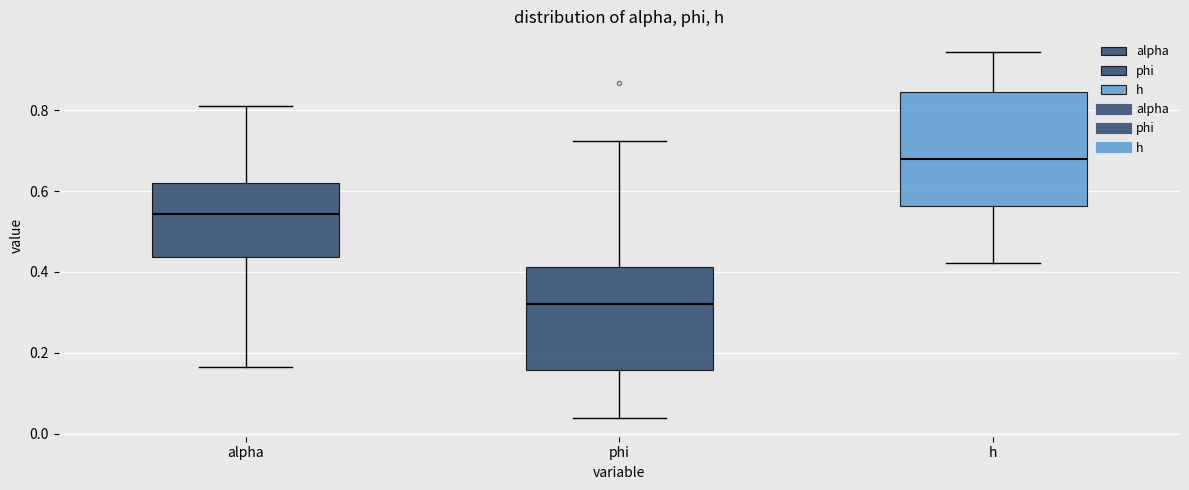

Which box's median line is the highest?

h